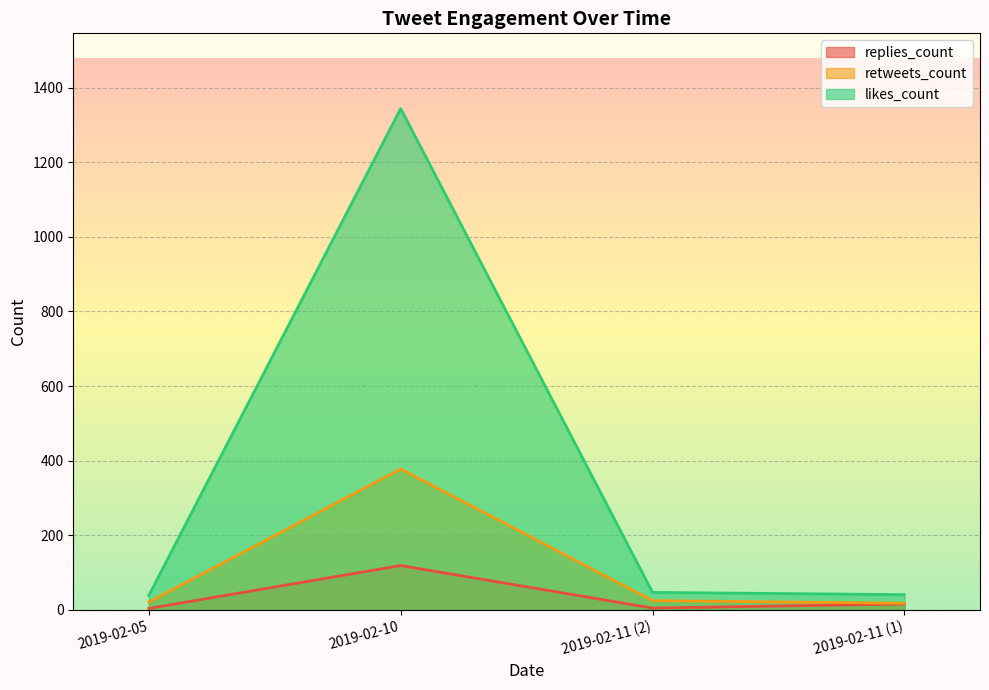

List the series in order of their overall mean, lowest first.

replies_count, retweets_count, likes_count